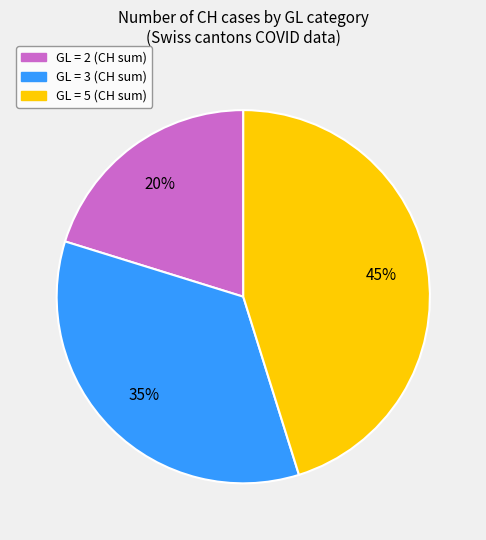

Is there any slice that represents more than half of the pie?

No